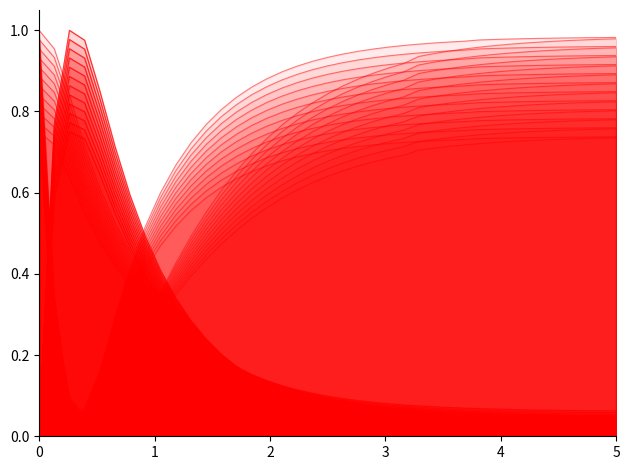

True or false: U4 has a value of 1.2 at 17.

False